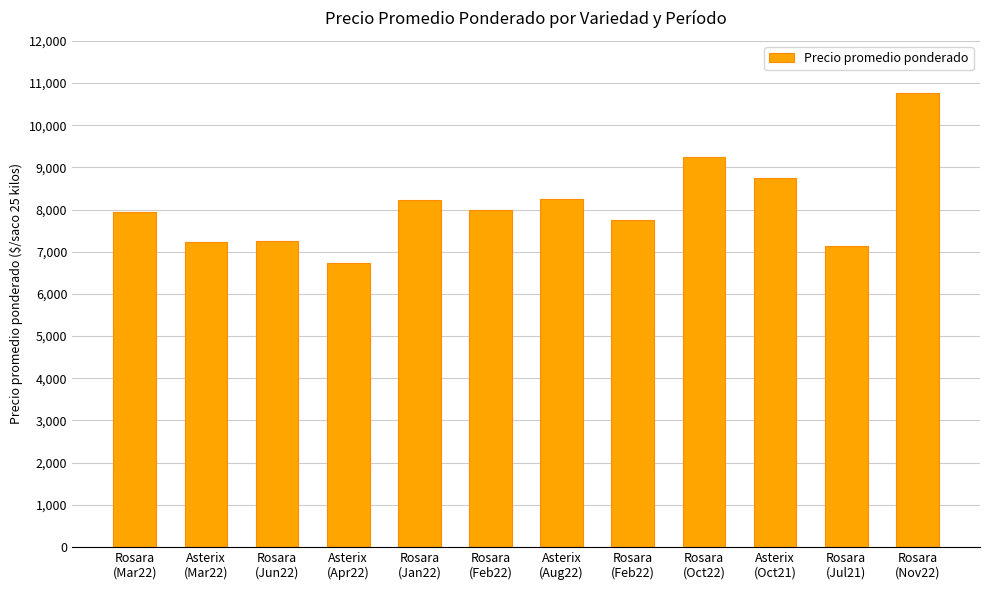

Where is the data nearest to the value 8751?

Asterix
(Oct21)